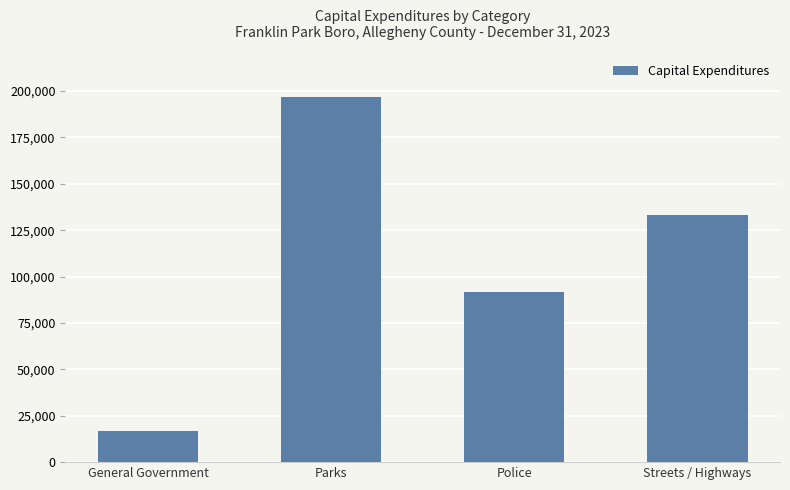

Read the value at General Government, to the nearest 100.

16900